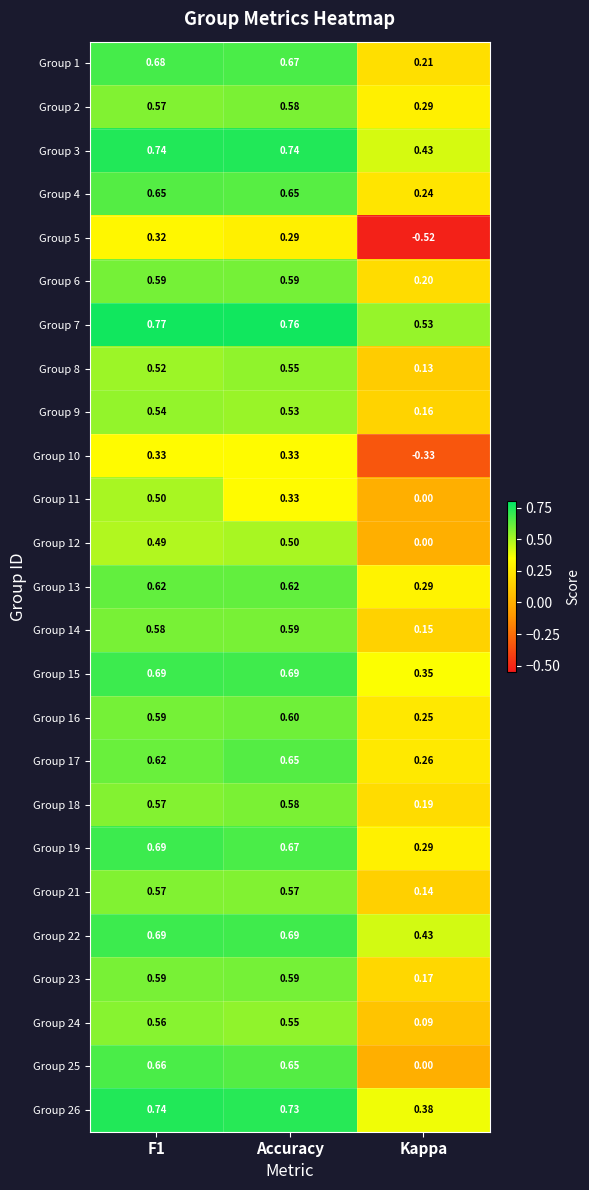

Is the value of Group 7 at Accuracy greater than the value of Group 13 at Kappa?

Yes